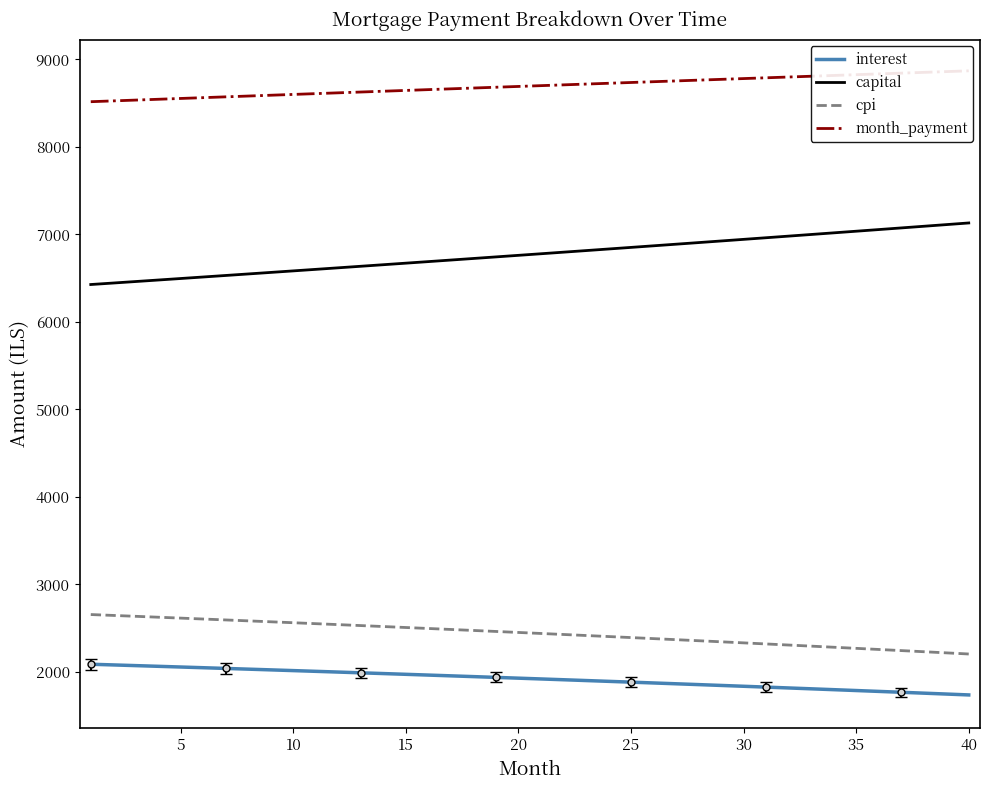

True or false: capital and interest cross at least once.

False